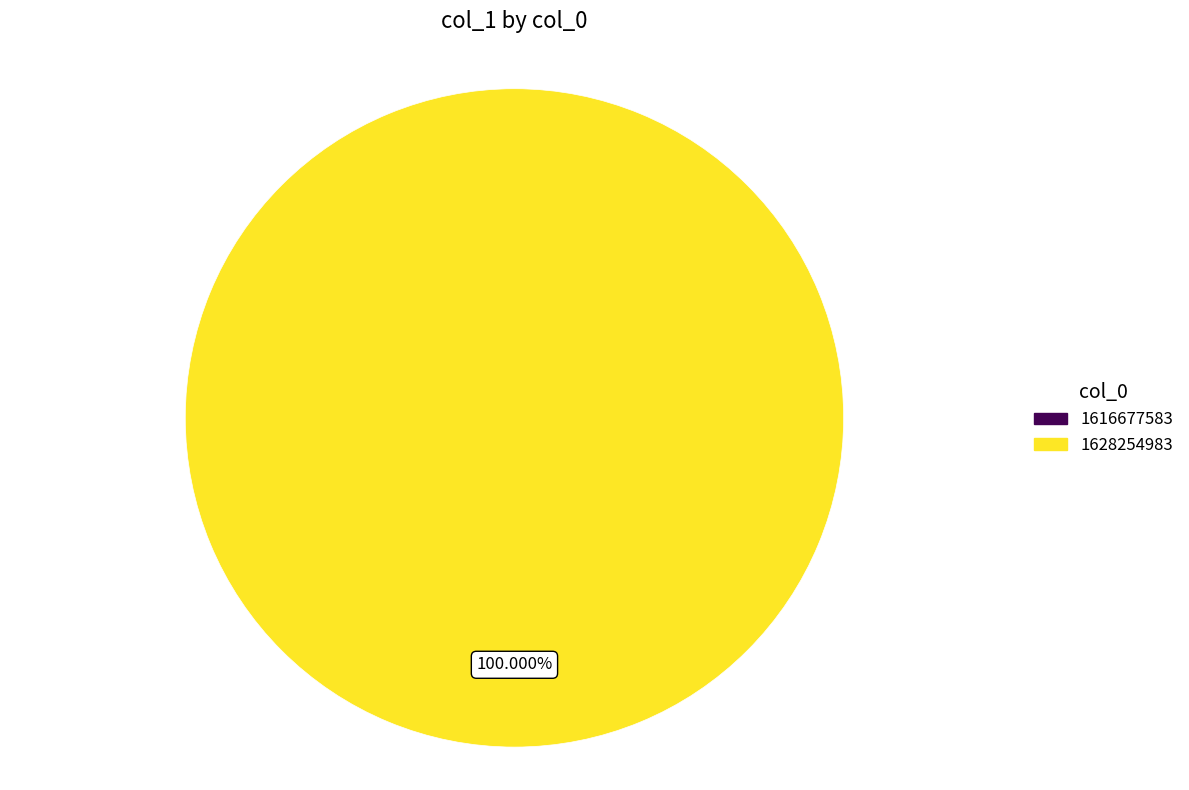

Rank the categories by value from lowest to highest.

1616677583, 1628254983